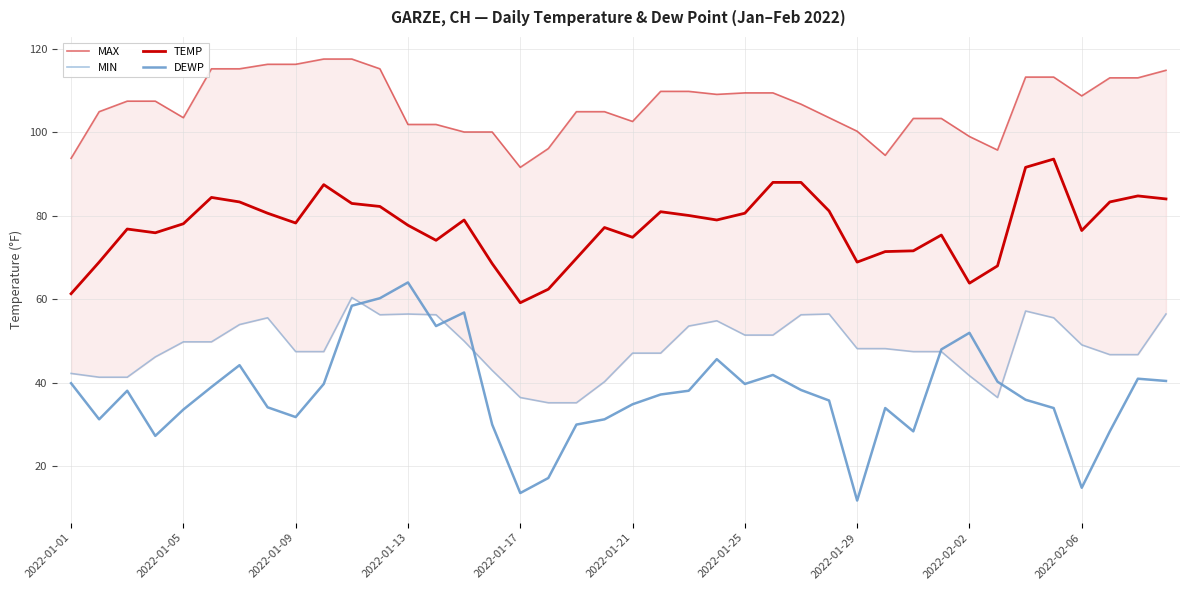

Rank the series at 2022-01-25 from highest to lowest value.

MAX, TEMP, MIN, DEWP